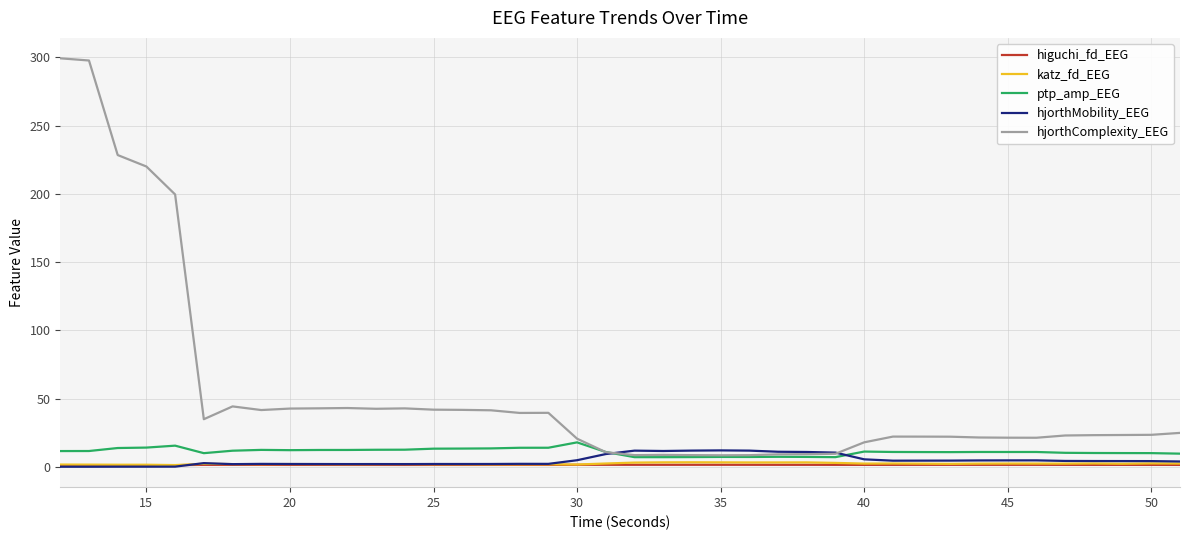

What are all the series names shown in the legend?

higuchi_fd_EEG, katz_fd_EEG, ptp_amp_EEG, hjorthMobility_EEG, hjorthComplexity_EEG